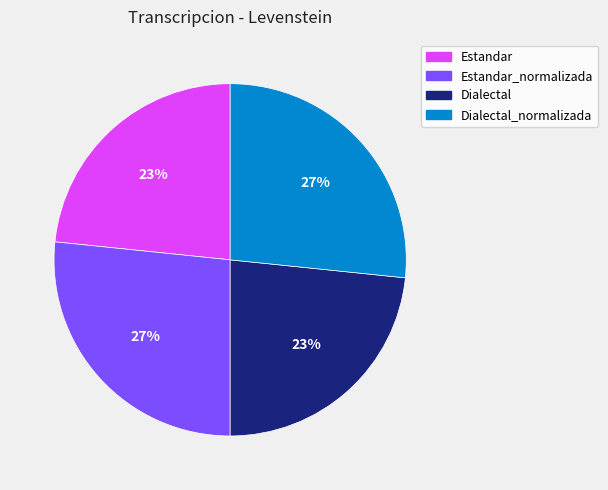

How many slices are in this pie chart?

4